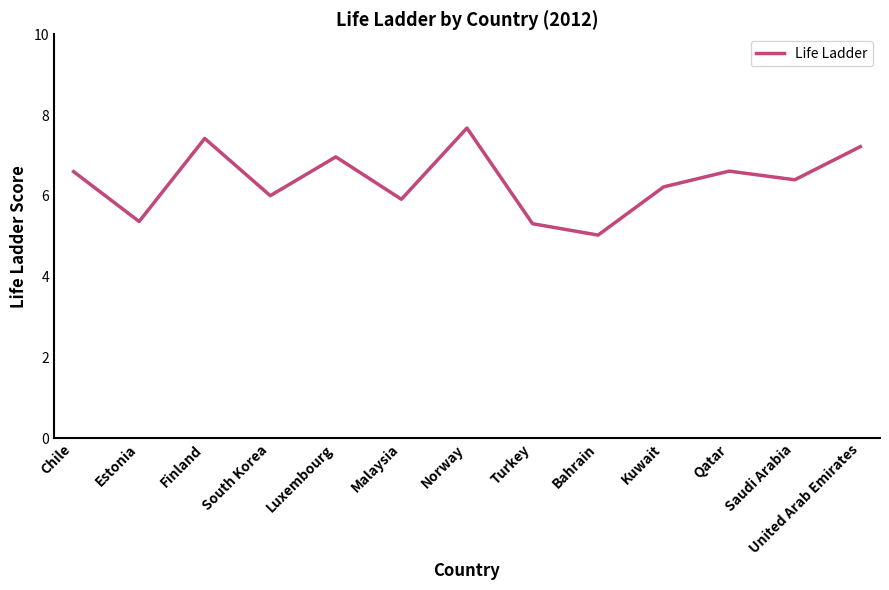

What position from the right is Saudi Arabia?

2